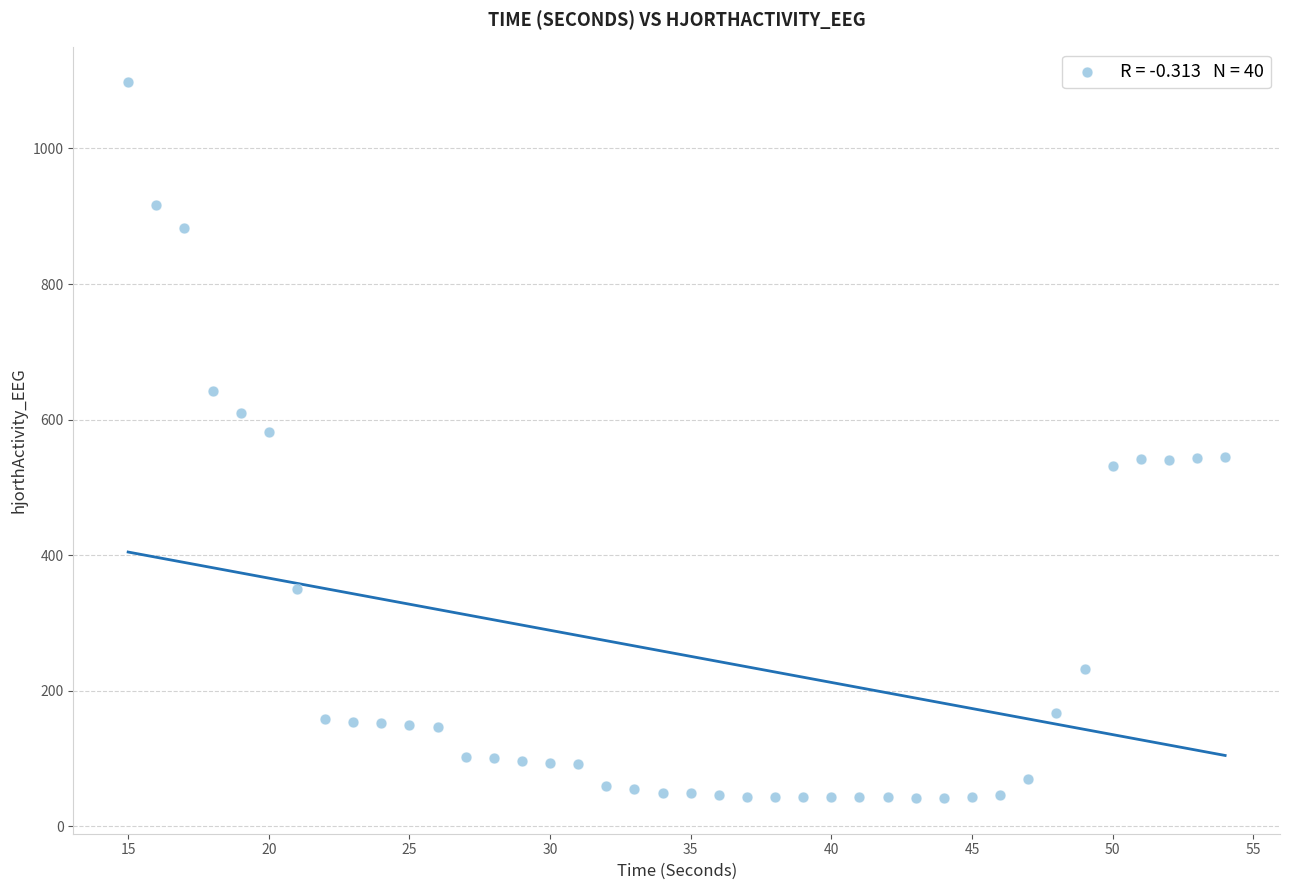

What is the range of X values (max minus min)?

39.0